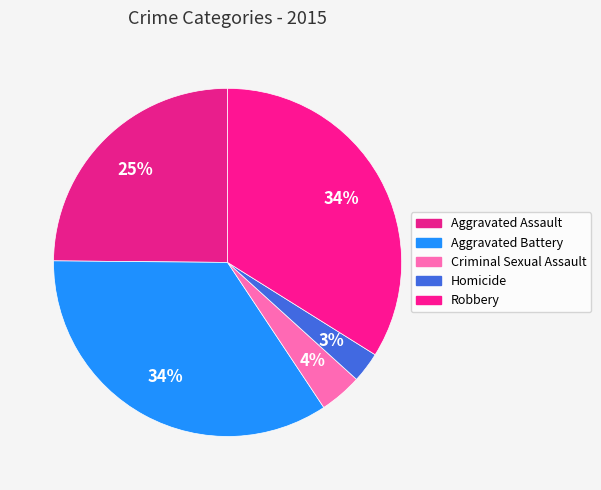

Between Aggravated Battery and Homicide, which is larger?

Aggravated Battery